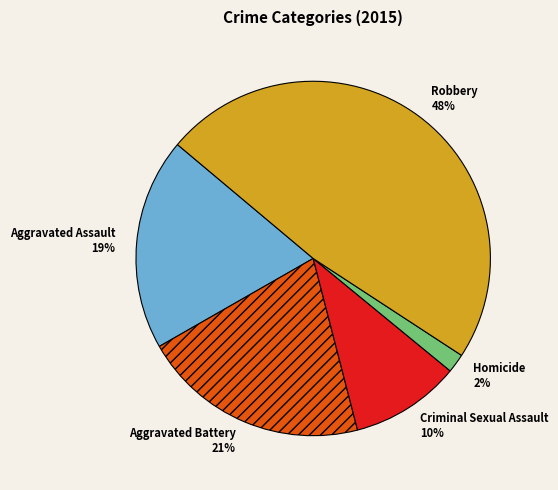

Which has a higher value, Criminal Sexual Assault or Robbery?

Robbery